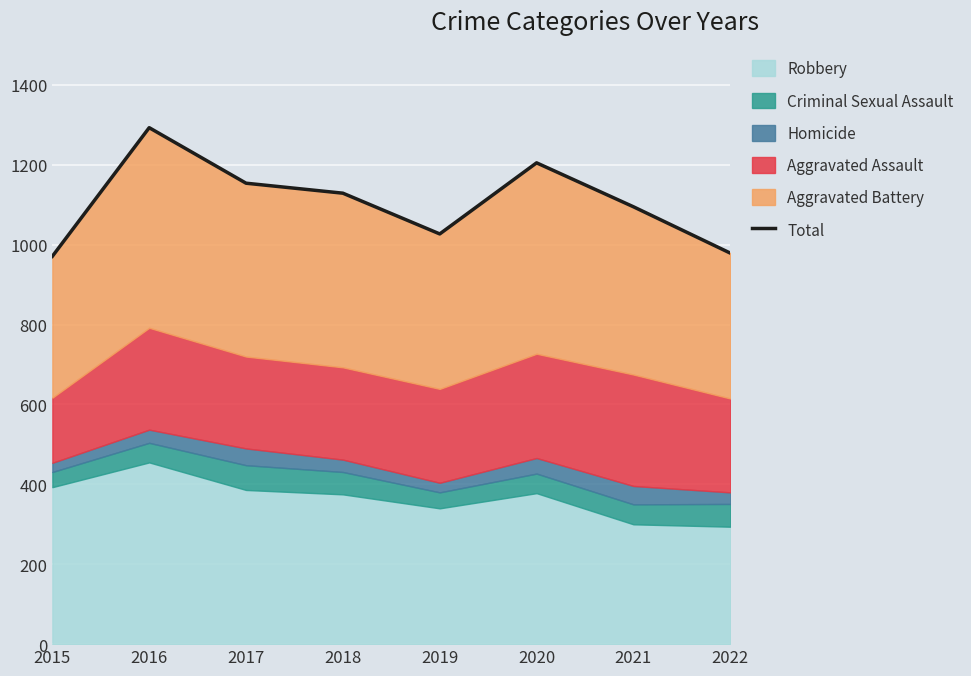

What value does the data have at 2022, to the nearest 5?

980